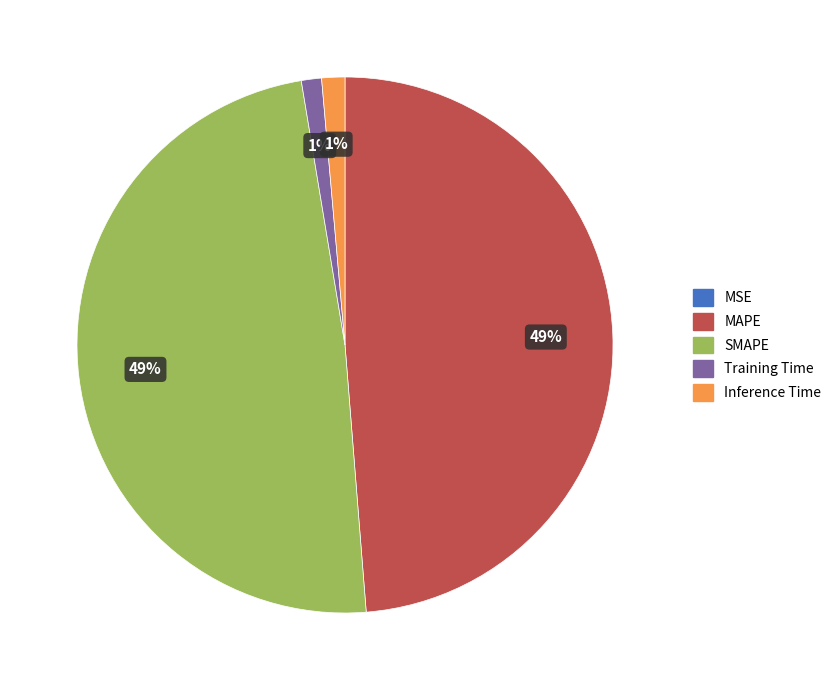

The MAPE slice represents 39% of the pie. True or false?

False